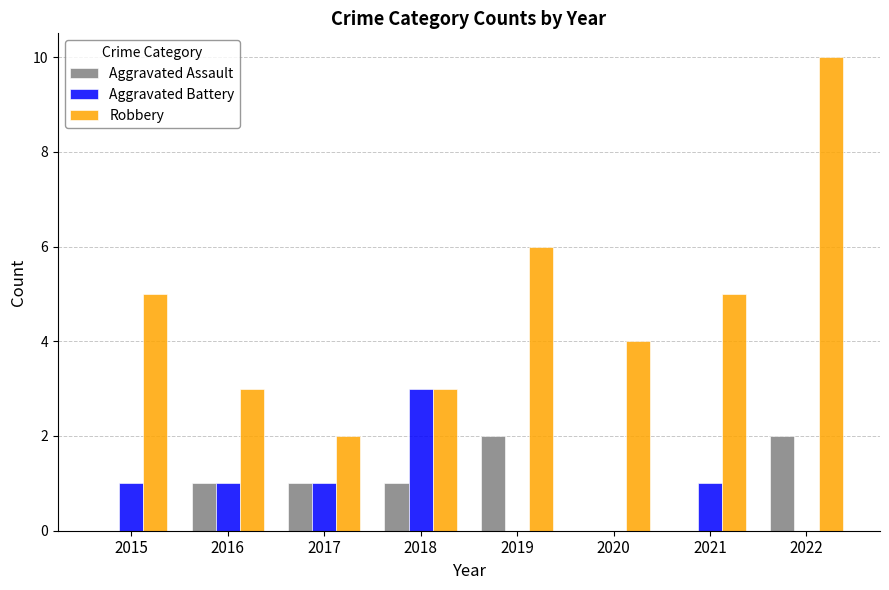

What are all the series names shown in the legend?

Aggravated Assault, Aggravated Battery, Robbery